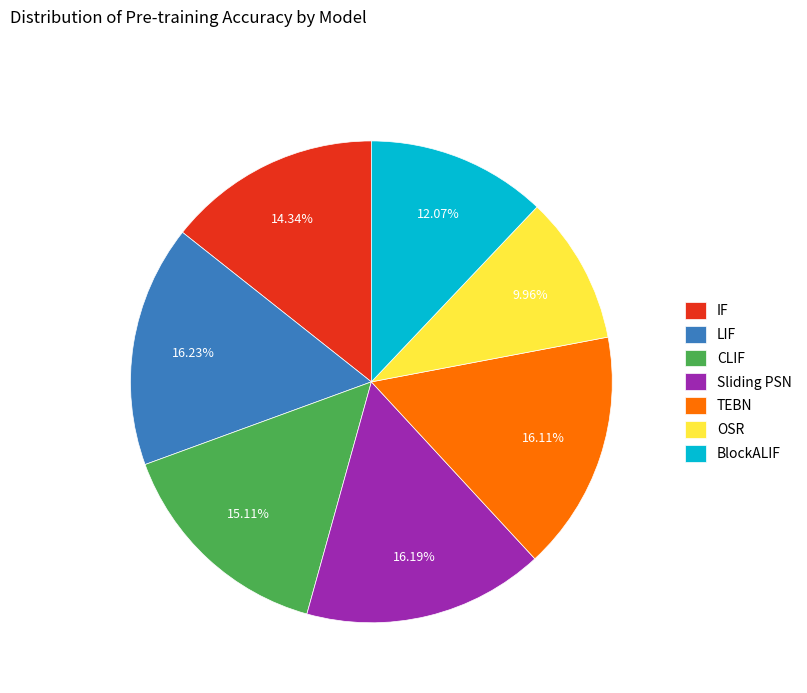

What is the ratio of the value at Sliding PSN to the value at TEBN?

1.0